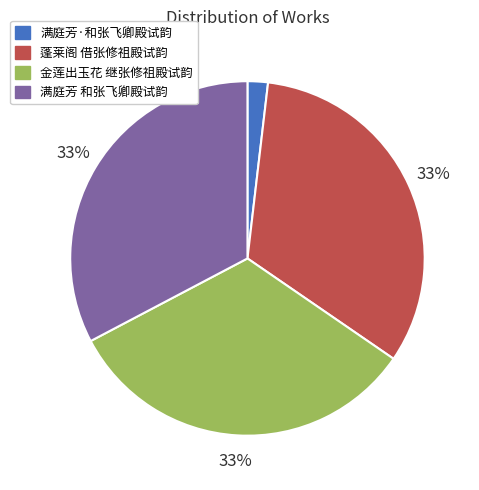

Which category has the smallest portion of the pie?

满庭芳·和张飞卿殿试韵